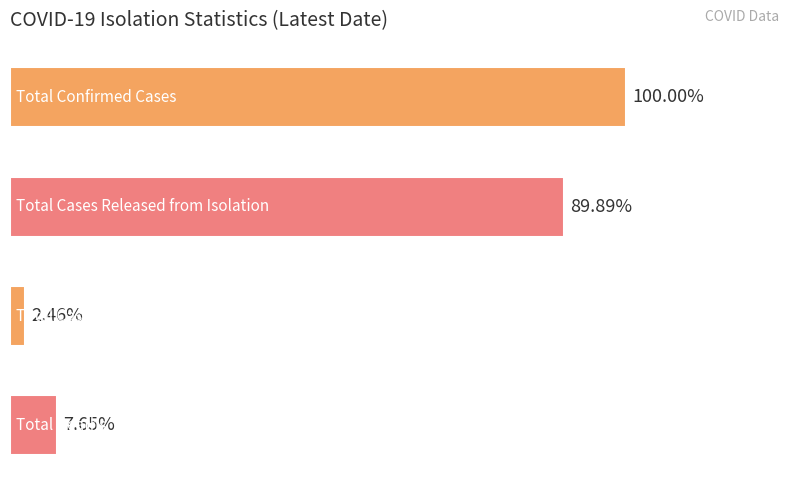

Are the bars horizontal?

Yes